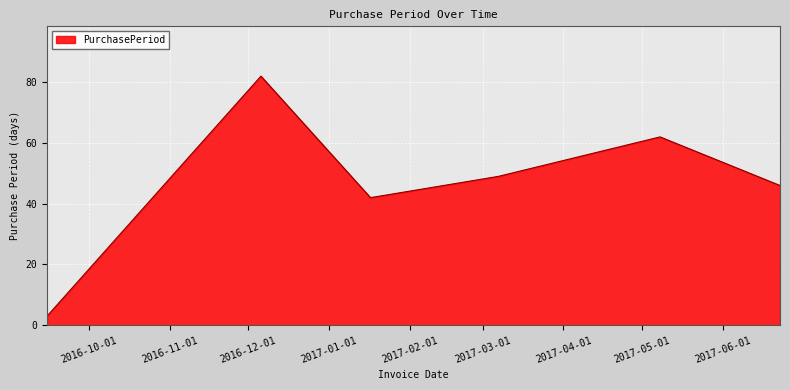

What is the smallest value displayed?

3